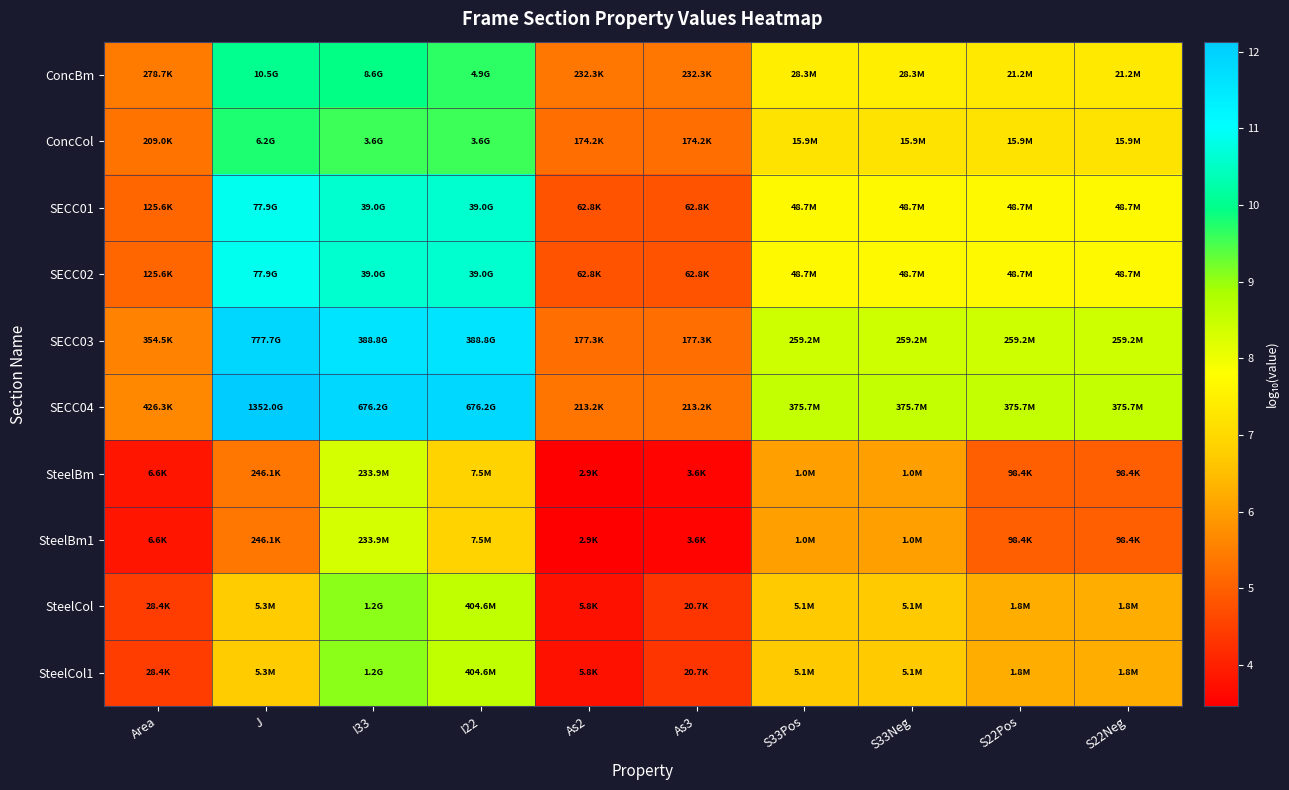

What is the minimum value shown in the chart?

3.5